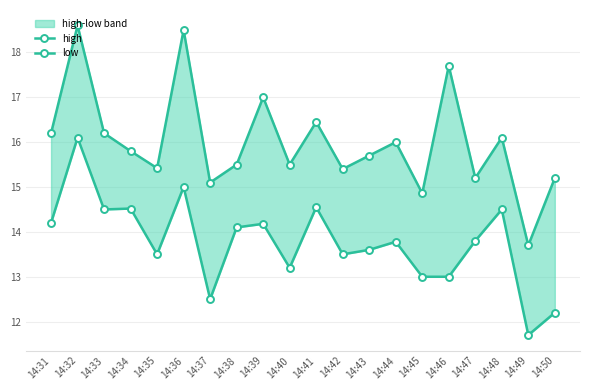

What is the average value of the low series?

13.8